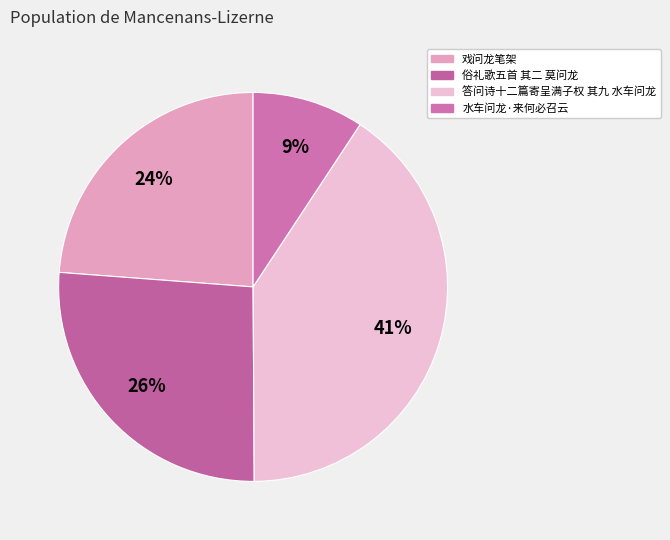

Count the number of slices in the pie.

4